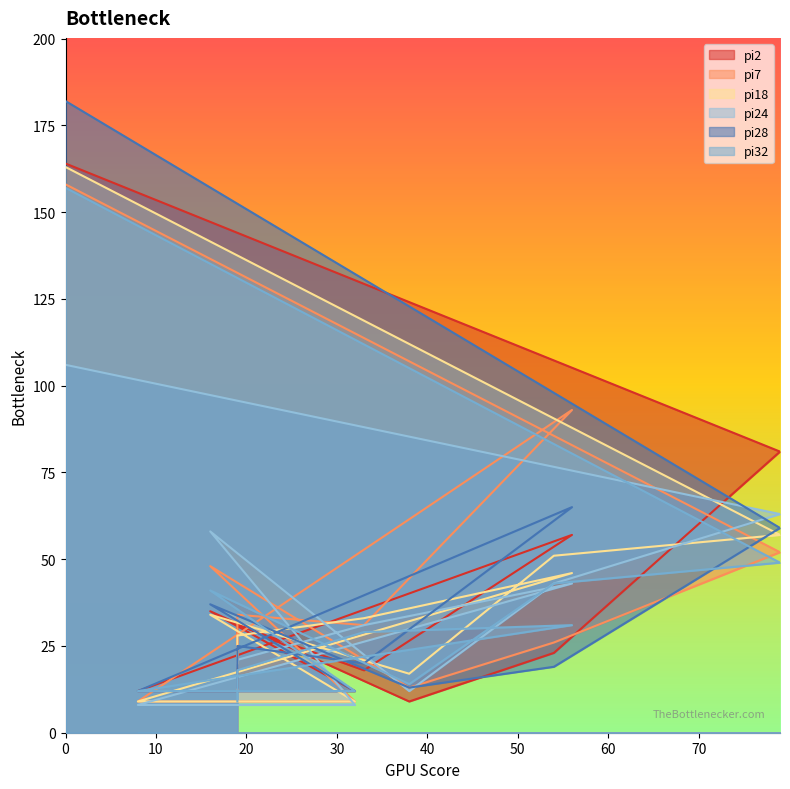

Rank the series by their maximum value, from highest to lowest.

pi28, pi2, pi18, pi7, pi32, pi24